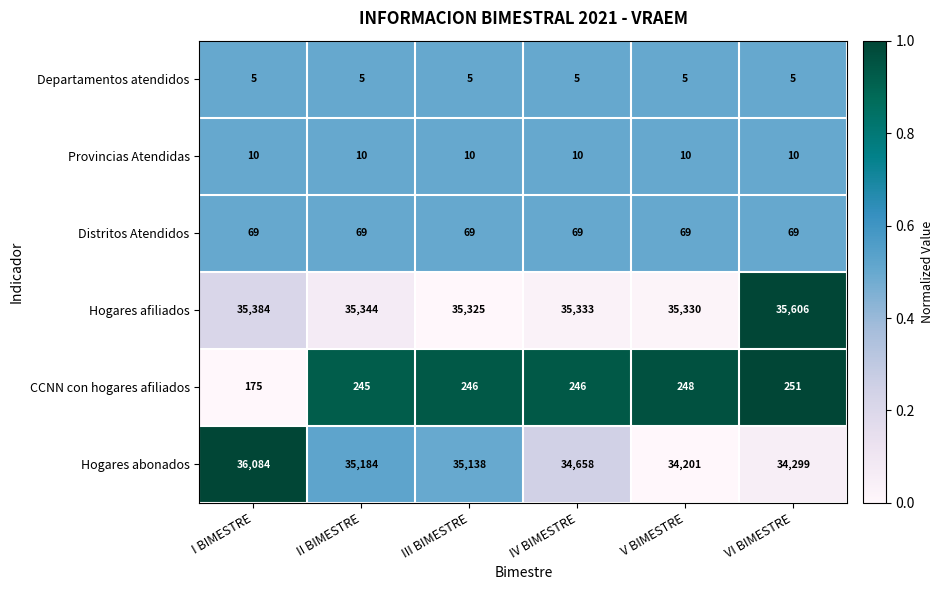

What is the total value across all series at IV BIMESTRE?

70321